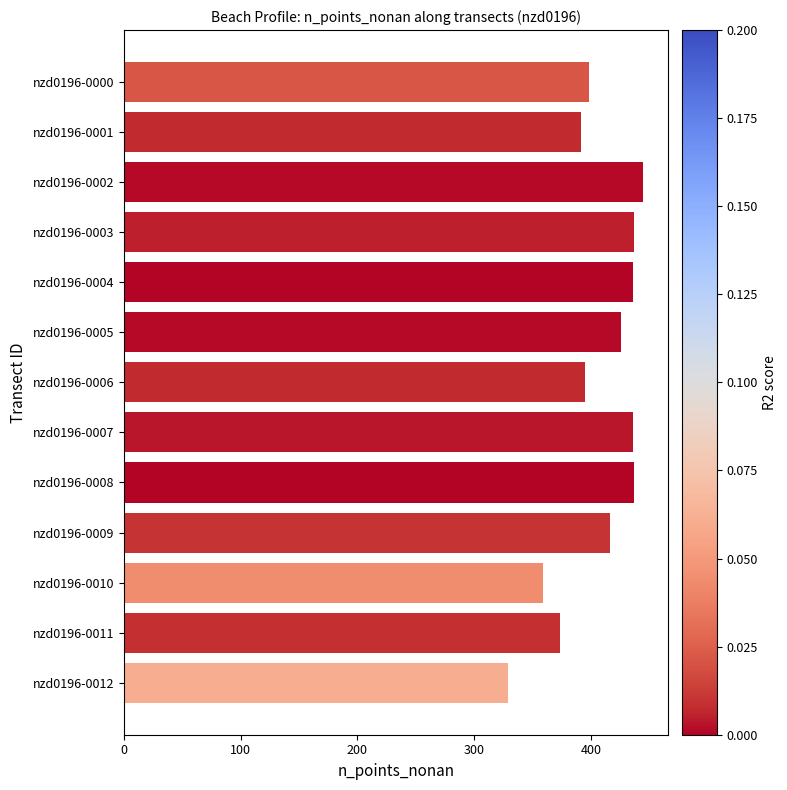

How many bars are there in total?

13